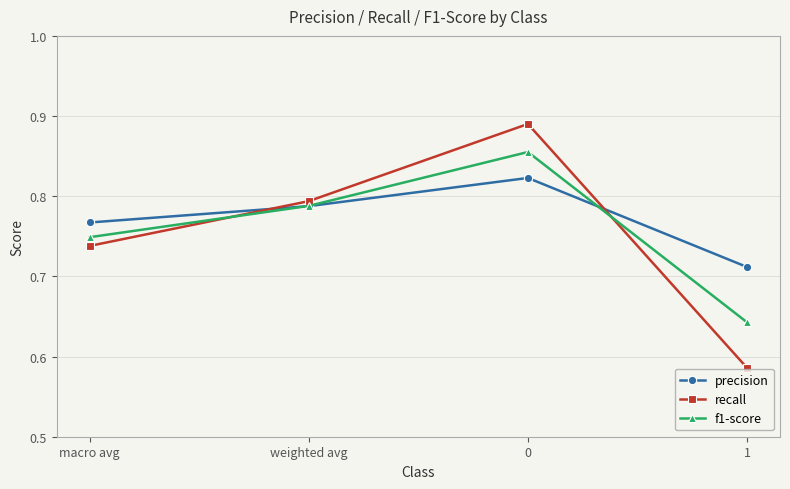

Where do recall and precision first cross each other?

macro avg and weighted avg